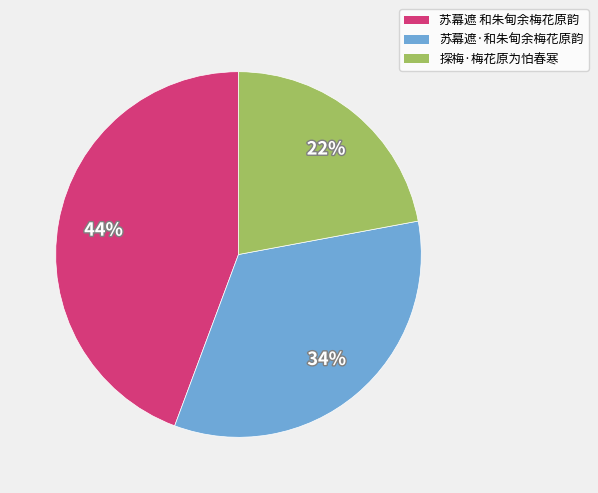

To the nearest percent, what portion does 苏幕遮 和朱甸余梅花原韵 represent?

44%